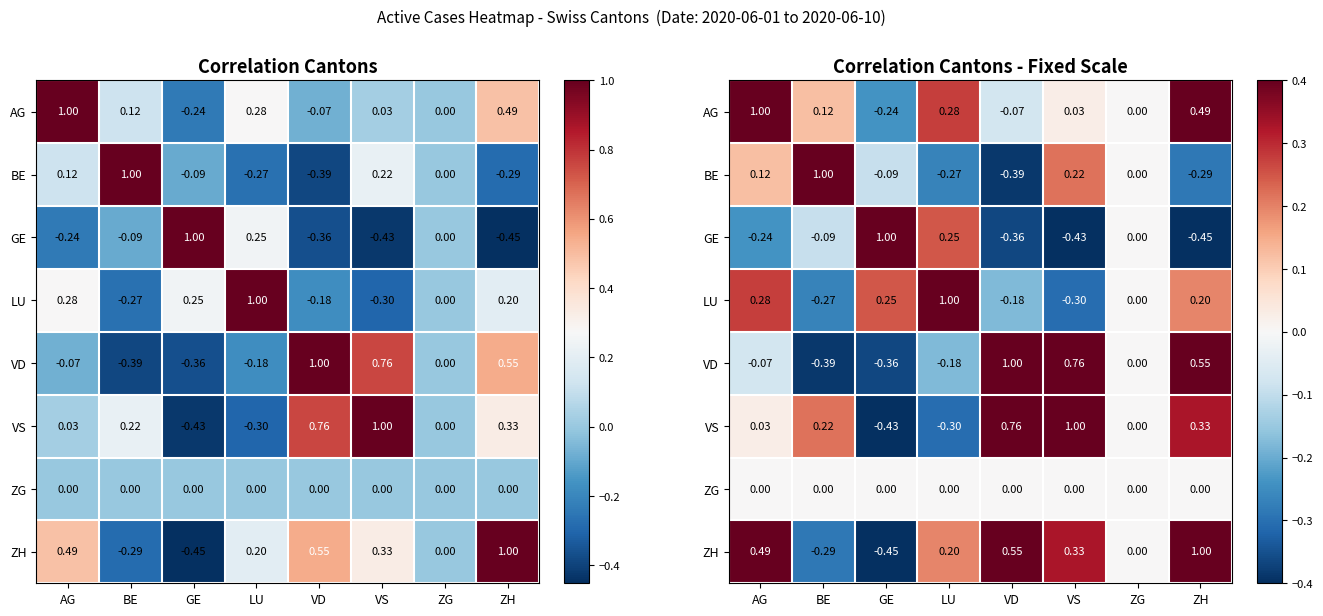

At which category is the sum across all series the highest?

ZH